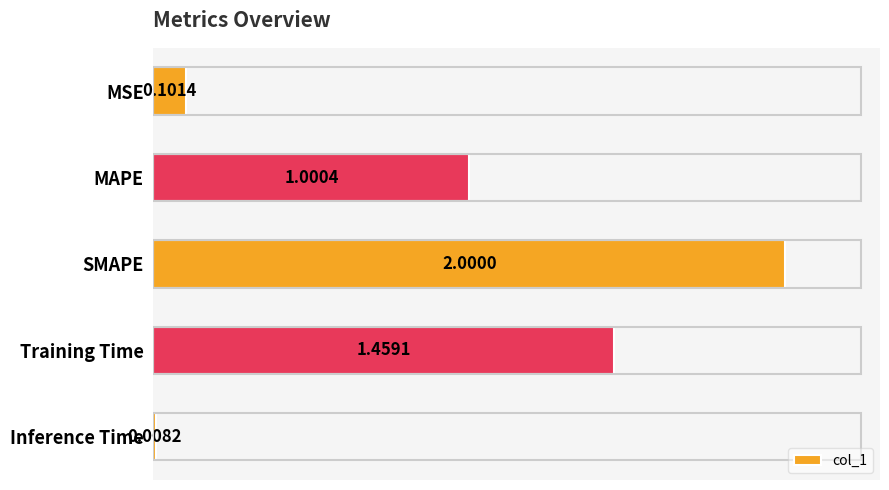

At which label is the value closest to 1?

MAPE